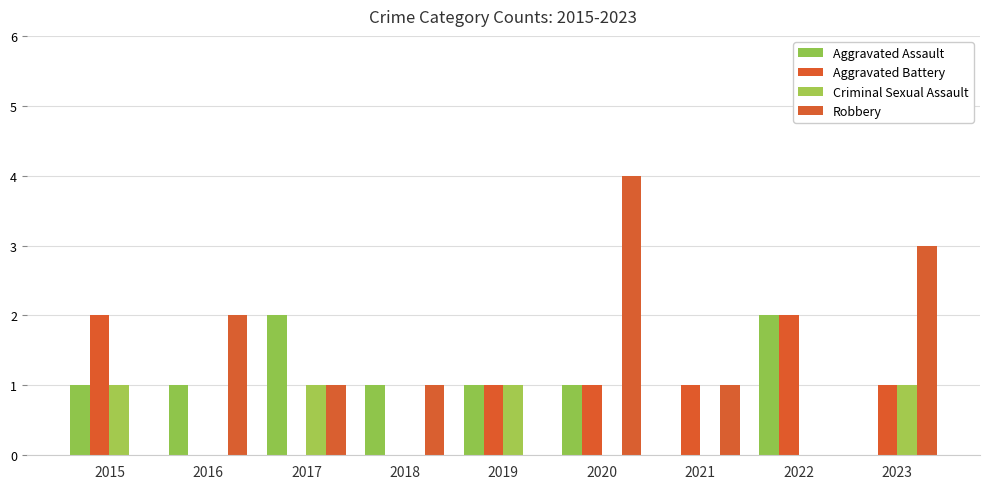

At which label does Robbery reach its minimum?

2015